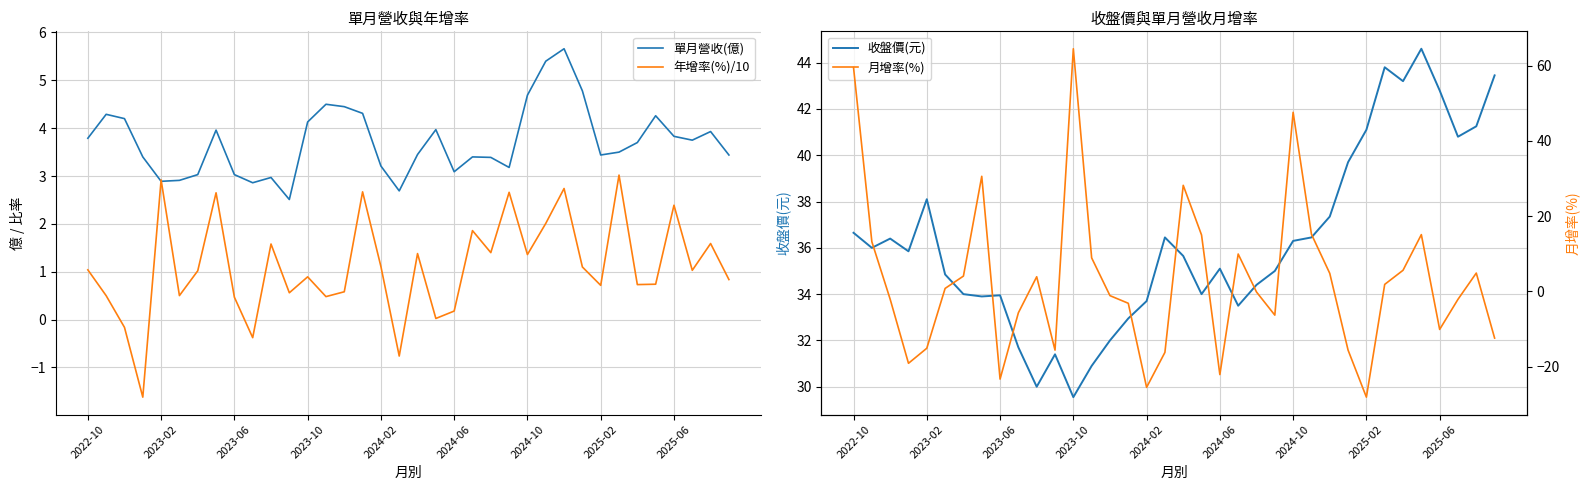

What is the approximate value of 單月營收(億) at 11?

2.5